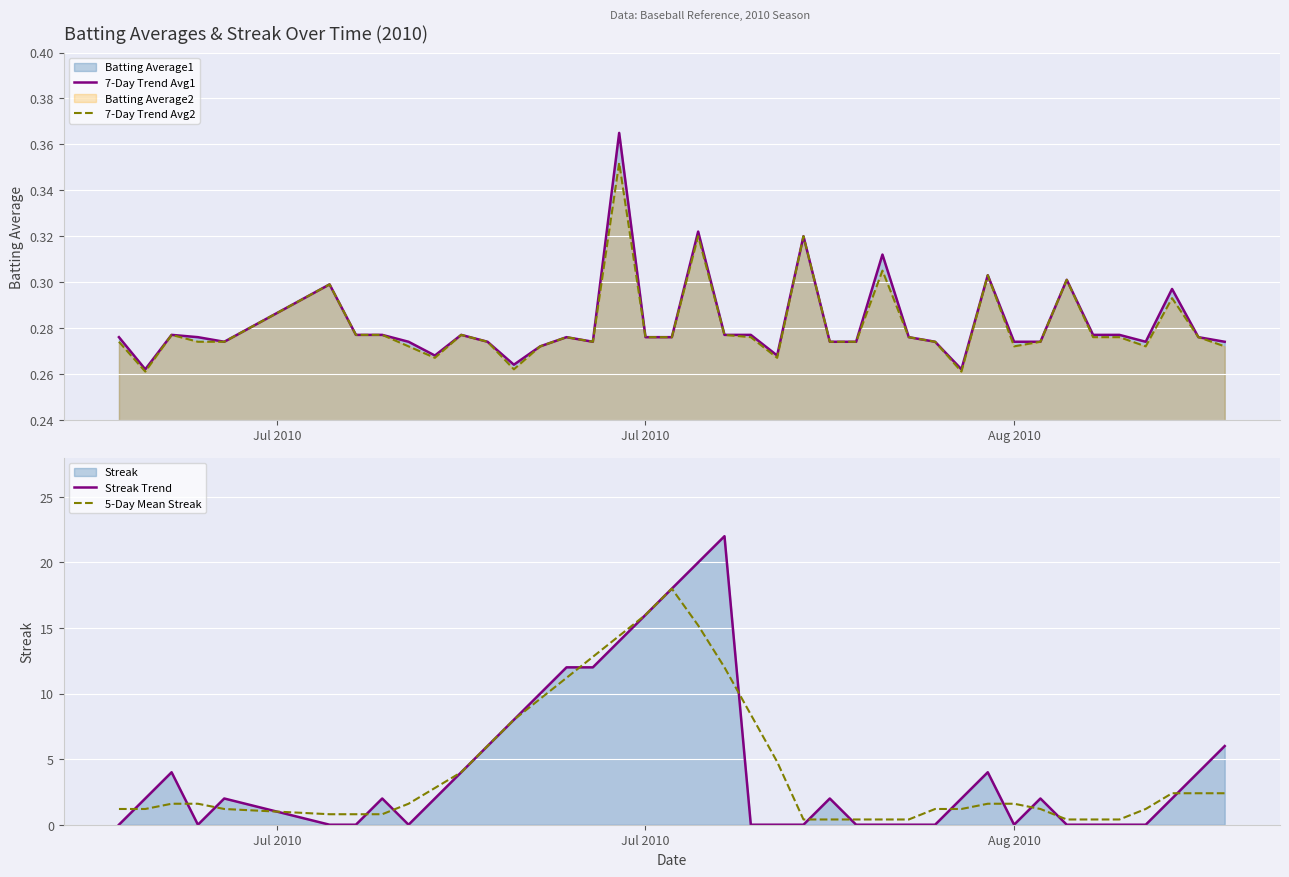

What is the maximum value for Streak Trend?

22.0